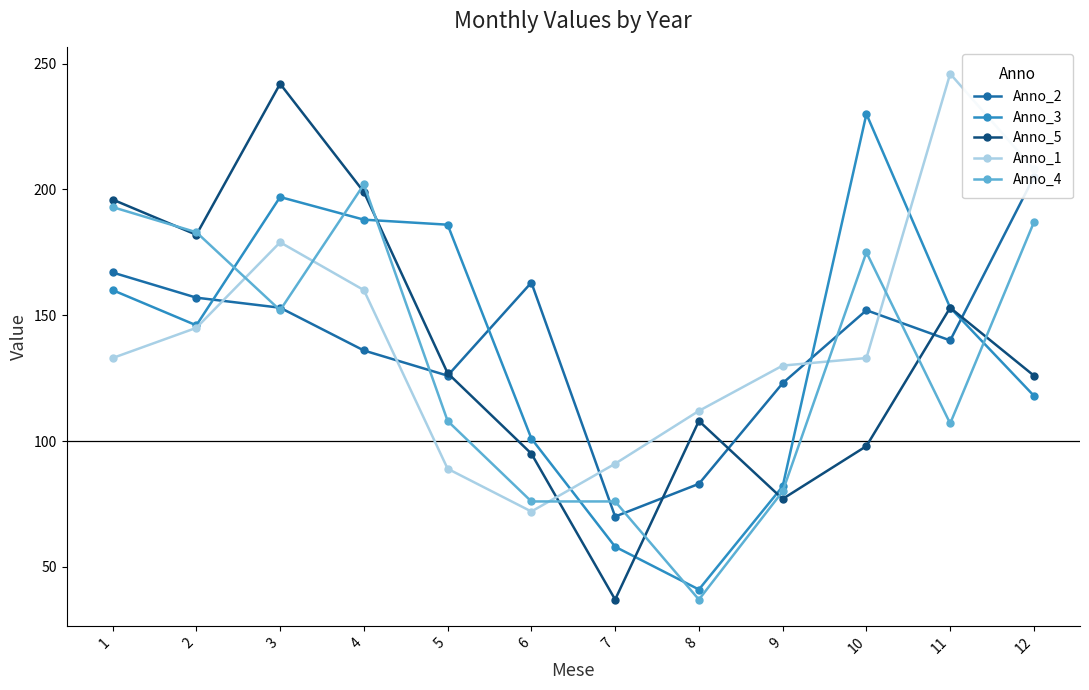

Which series has the largest total across all categories?

Anno_1